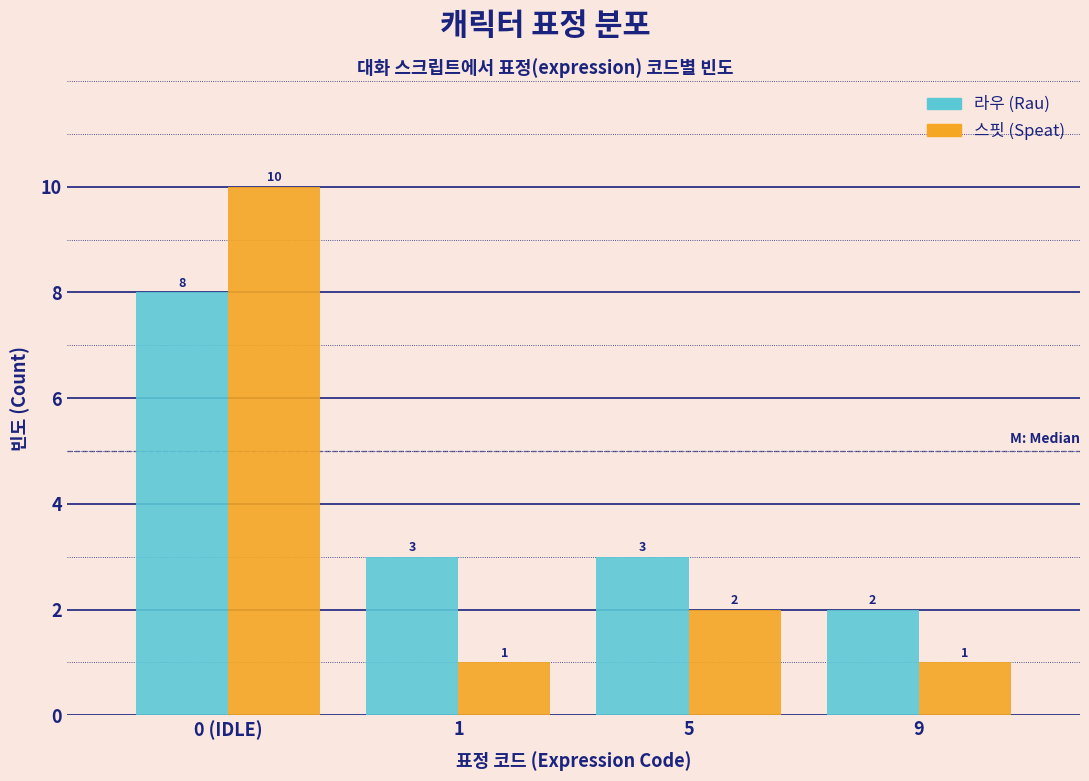

Reading right to left, extract all data points from this chart.

라우 (Rau): 9=2	5=3	1=3	0 (IDLE)=8
스핏 (Speat): 9=1	5=2	1=1	0 (IDLE)=10